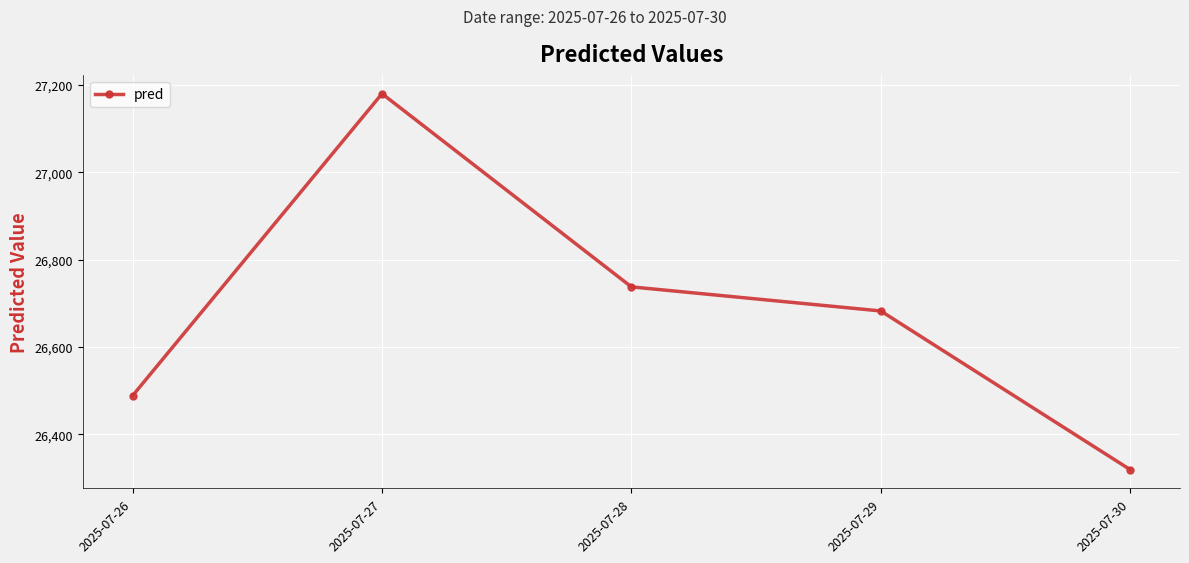

Where does the data first go above 26682?

2025-07-27